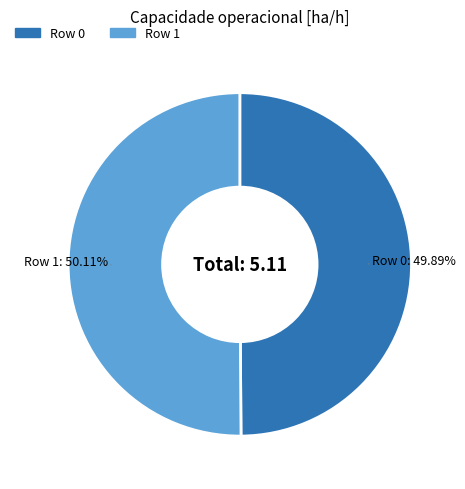

Is the sum of Row 1 and Row 0 greater than half?

Yes